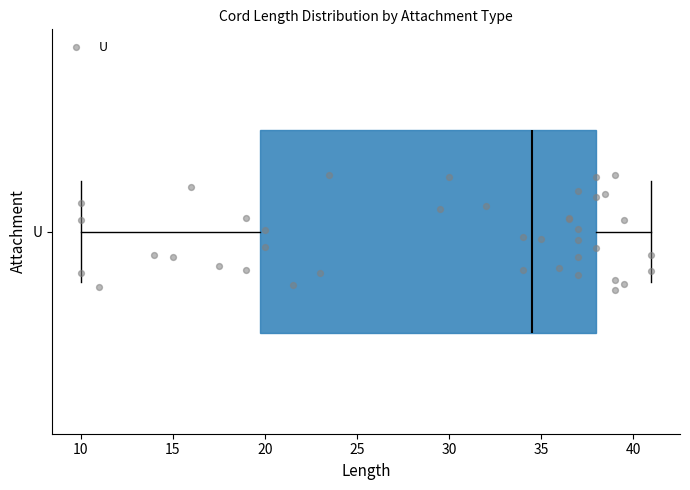

Transcribe this box plot: give where the median line is, the range the box spans, and where the two whiskers end, as read against the x-axis. The values are not printed on the chart, so give them approximately, as read against the axis.

median 34.5, box 20.0 to 38.0, whiskers 10.0 to 41.0